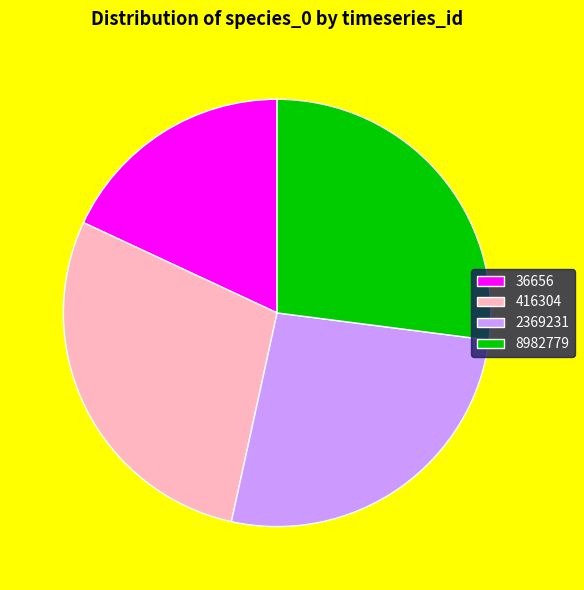

The 8982779 slice represents 34% of the pie. True or false?

False